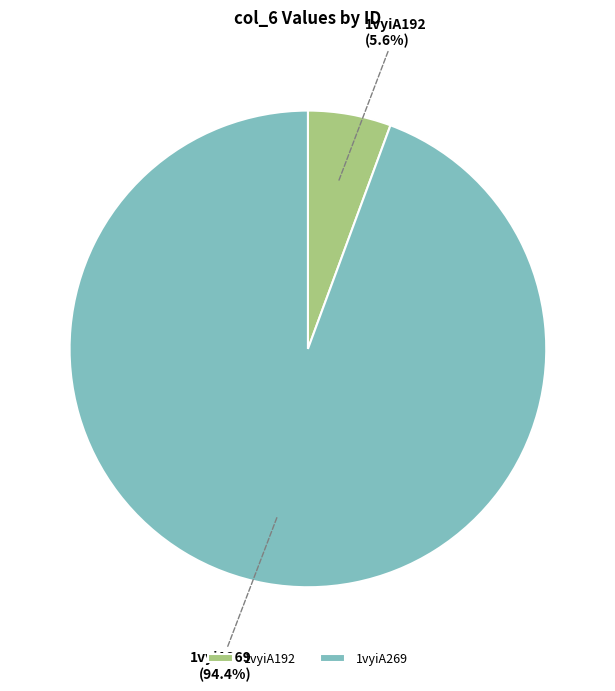

Is 1vyiA269 the majority of the pie?

Yes